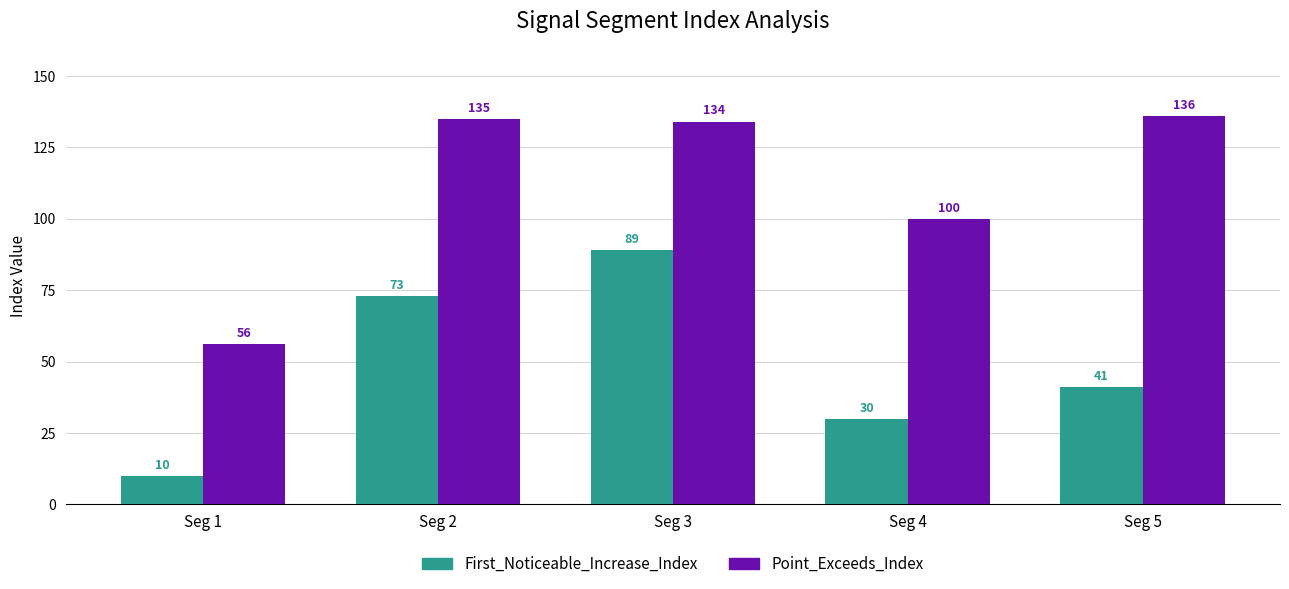

How many series are shown in this chart?

2